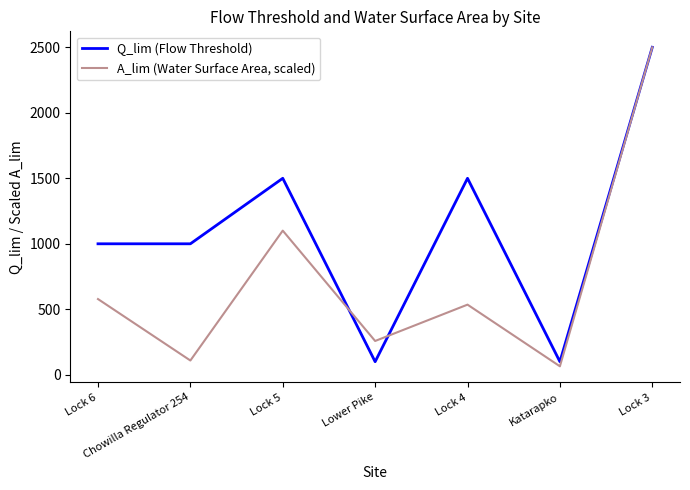

Is the value of Q_lim (Flow Threshold) at Lower Pike greater than the value of A_lim (Water Surface Area, scaled) at Katarapko?

Yes